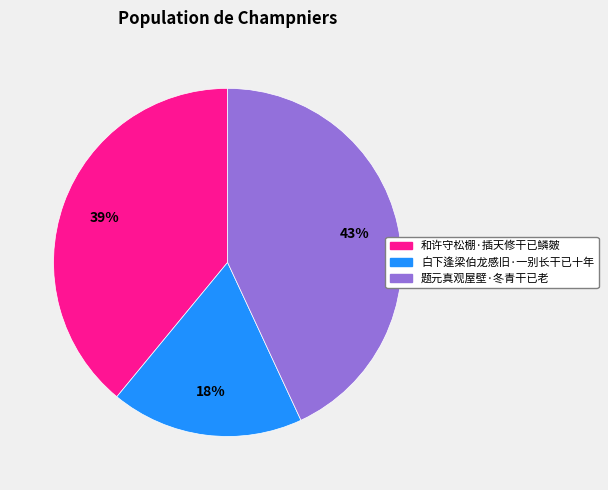

What is the ratio of the value at 白下逢梁伯龙感旧·一别长干已十年 to the value at 和许守松棚·插天修干已鳞皴?

0.5